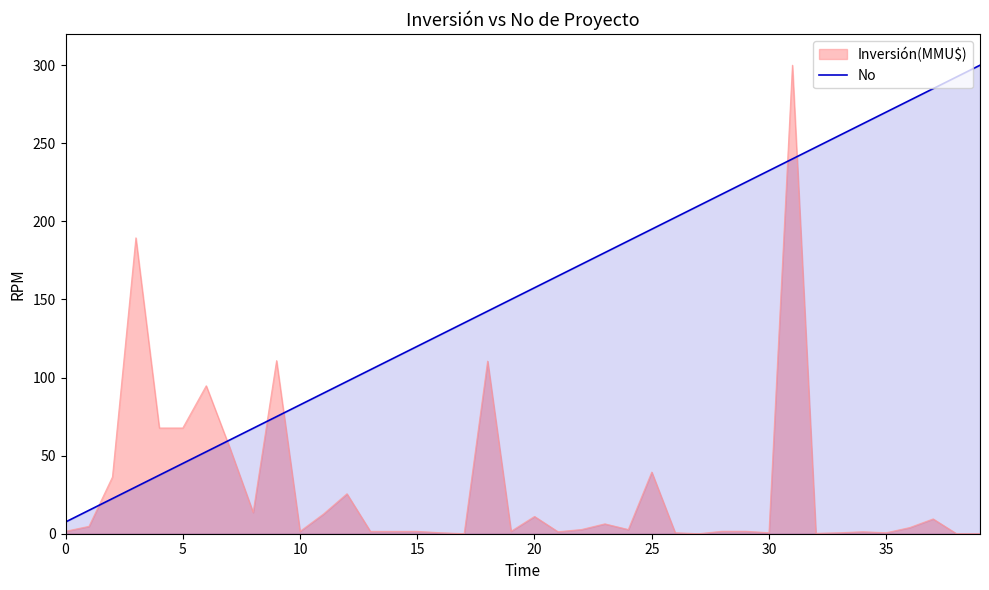

What is the maximum value shown in the chart?

300.0